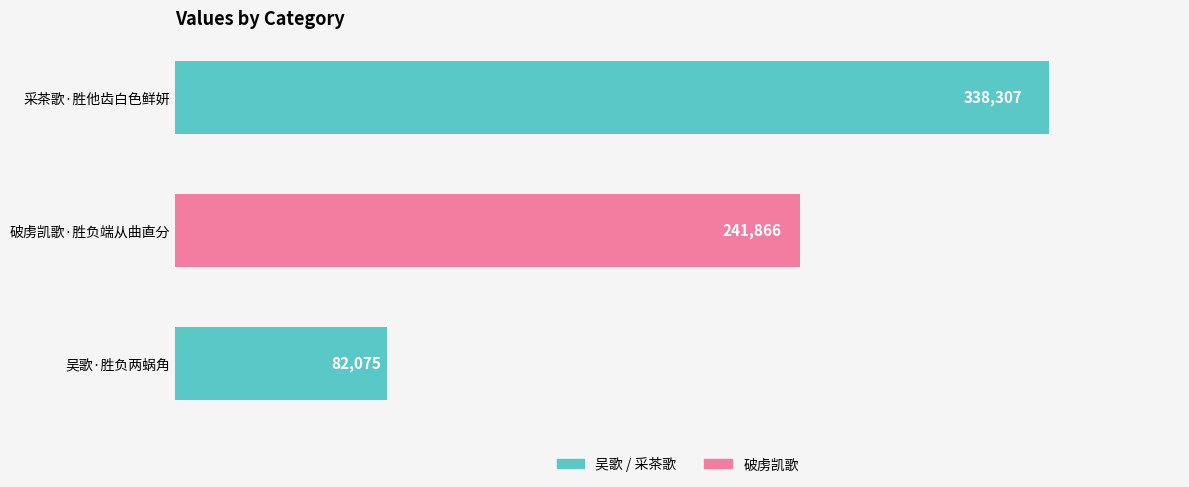

The value at 破虏凯歌·胜负端从曲直分 is 241866. True or false?

True